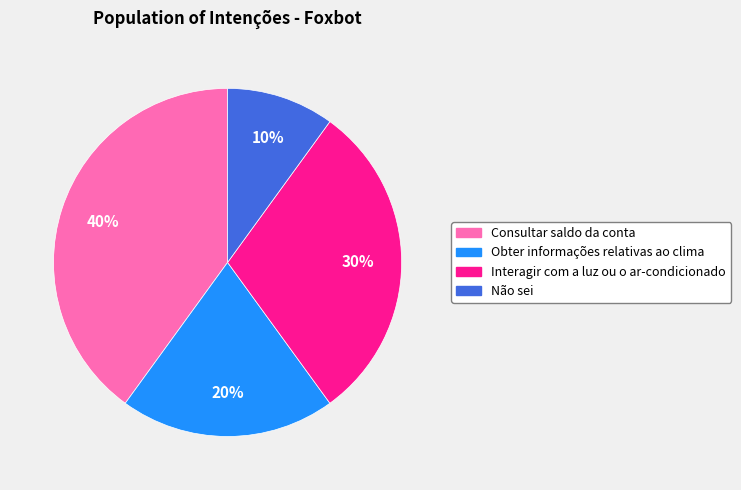

Is there any slice that represents more than half of the pie?

No